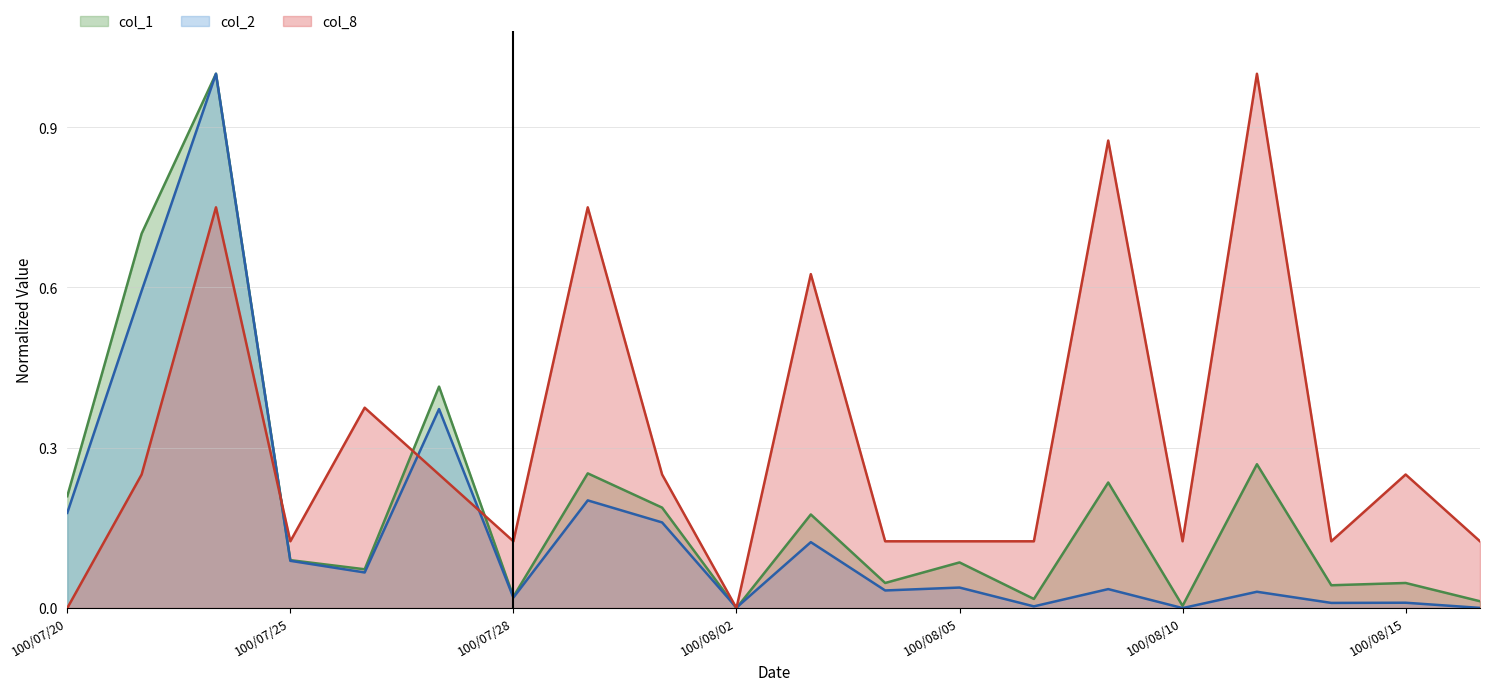

Reading left to right, what are all the values shown in this chart?

col_1: 100/07/20=0.2	100/07/21=0.7	100/07/22=1.0	100/07/25=0.1	100/07/26=0.1	100/07/27=0.4	100/07/28=0.0	100/07/29=0.3	100/08/01=0.2	100/08/02=0.0	100/08/03=0.2	100/08/04=0.0	100/08/05=0.1	100/08/08=0.0	100/08/09=0.2	100/08/10=0.0	100/08/11=0.3	100/08/12=0.0	100/08/15=0.0	100/08/22=0.0
col_2: 100/07/20=0.2	100/07/21=0.6	100/07/22=1.0	100/07/25=0.1	100/07/26=0.1	100/07/27=0.4	100/07/28=0.0	100/07/29=0.2	100/08/01=0.2	100/08/02=0.0	100/08/03=0.1	100/08/04=0.0	100/08/05=0.0	100/08/08=0.0	100/08/09=0.0	100/08/10=0.0	100/08/11=0.0	100/08/12=0.0	100/08/15=0.0	100/08/22=0.0
col_8: 100/07/20=0.0	100/07/21=0.2	100/07/22=0.8	100/07/25=0.1	100/07/26=0.4	100/07/27=0.2	100/07/28=0.1	100/07/29=0.8	100/08/01=0.2	100/08/02=0.0	100/08/03=0.6	100/08/04=0.1	100/08/05=0.1	100/08/08=0.1	100/08/09=0.9	100/08/10=0.1	100/08/11=1.0	100/08/12=0.1	100/08/15=0.2	100/08/22=0.1